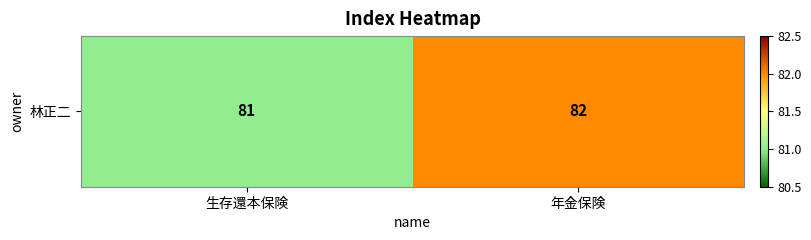

What is the ratio of the value at 生存還本保険 to the value at 年金保険?

1.0